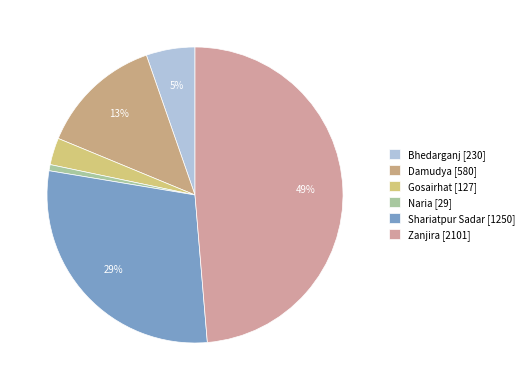

The Naria slice represents 1% of the pie. True or false?

True